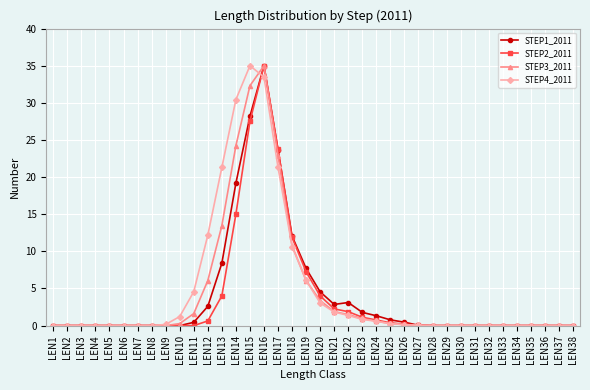

Which series changed the most between LEN20 and LEN30?

STEP1_2011